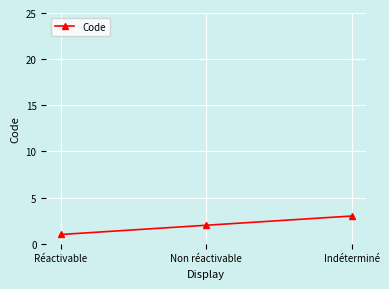

What is the ratio of the value at Non réactivable to the value at Réactivable?

2.0